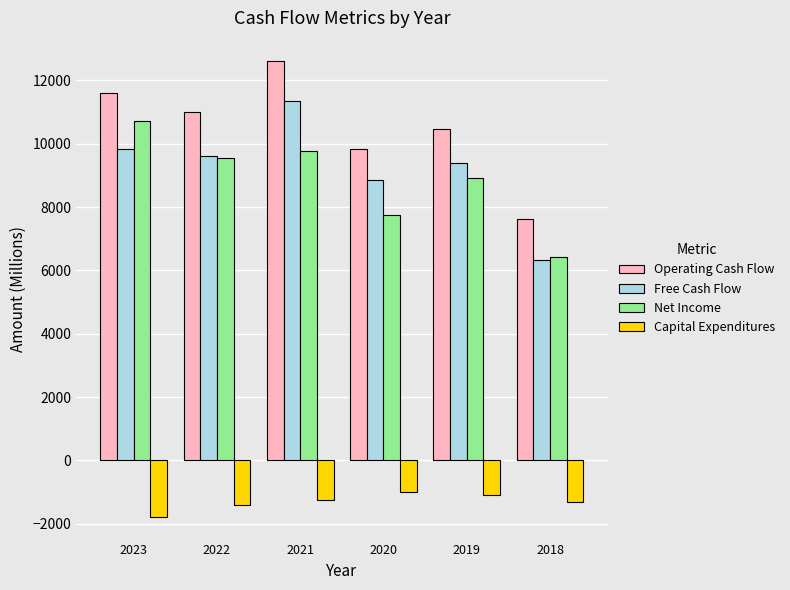

What is the spread (max minus min) of values at 2021?

13884